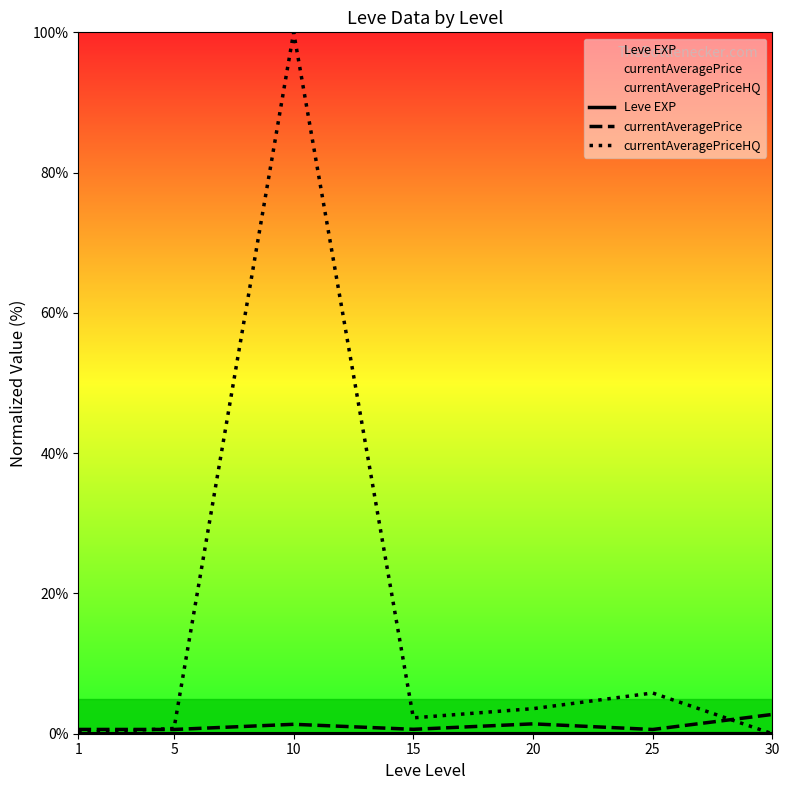

What are all the series names shown in the legend?

Leve EXP, currentAveragePrice, currentAveragePriceHQ